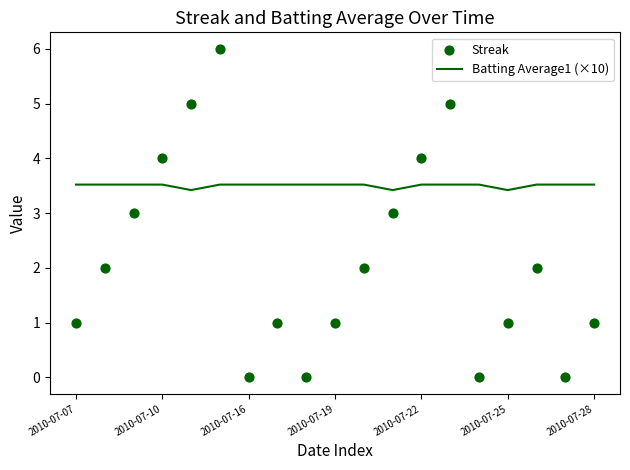

At how many categories does at least one series exceed 4?

3